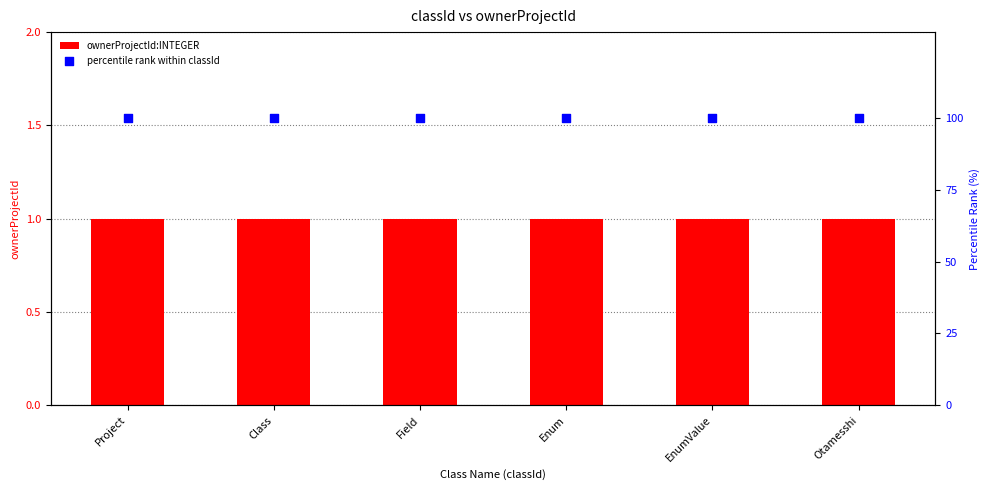

At how many categories does at least one series exceed 68?

6